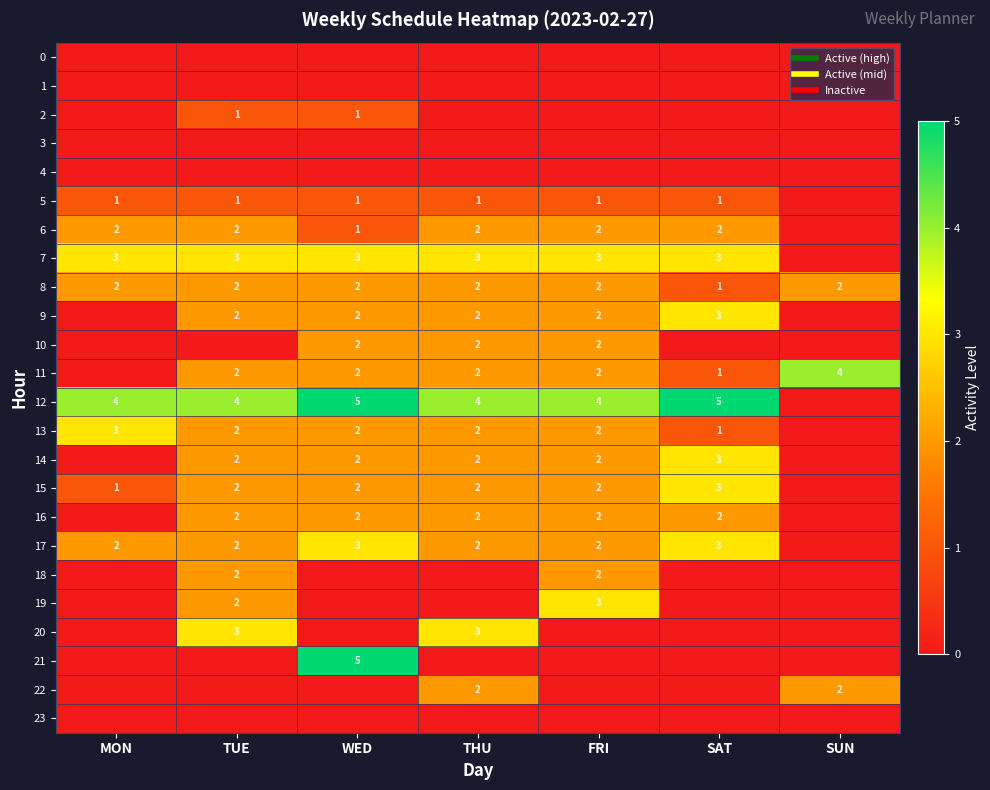

At which category does the chart reach its minimum across all series?

MON